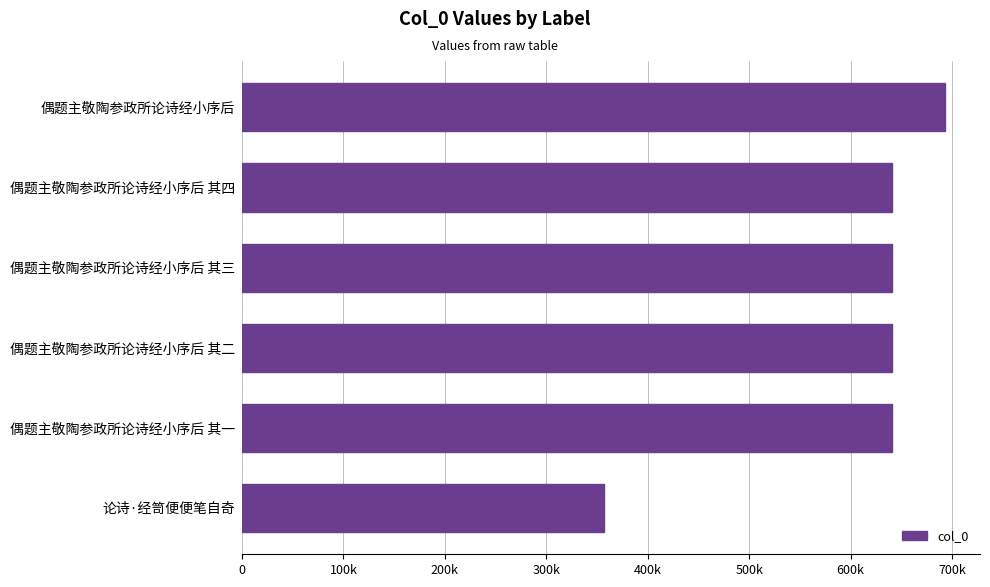

Does the chart contain any negative values?

No